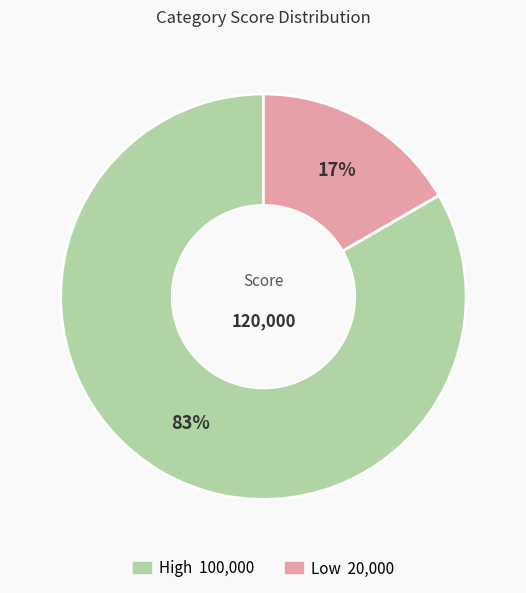

Between Low and High, which is larger?

High